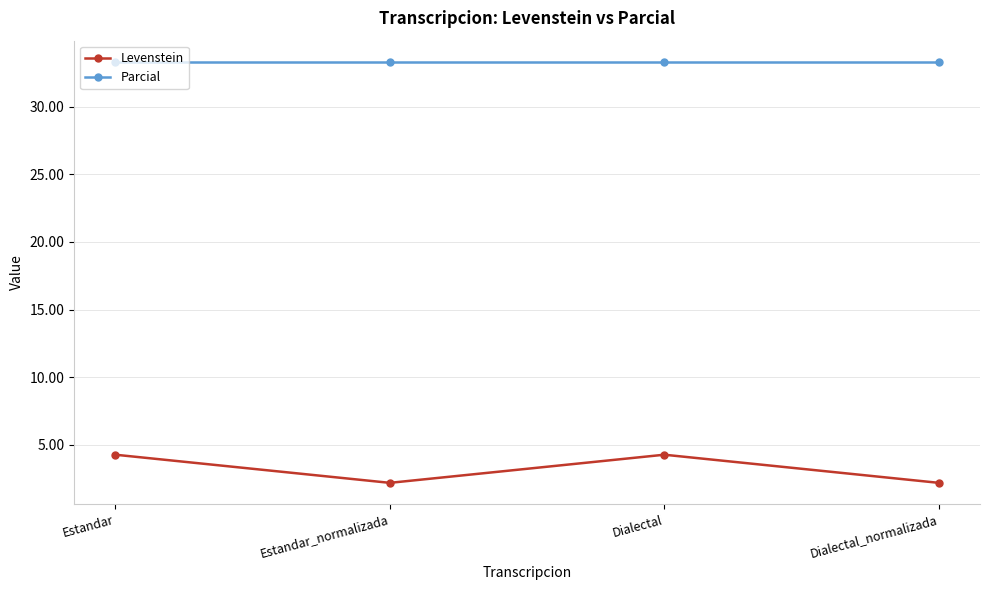

Reading left to right, extract all data points from this chart.

Levenstein: 4.3	2.2	4.3	2.2
Parcial: 33.3	33.3	33.3	33.3